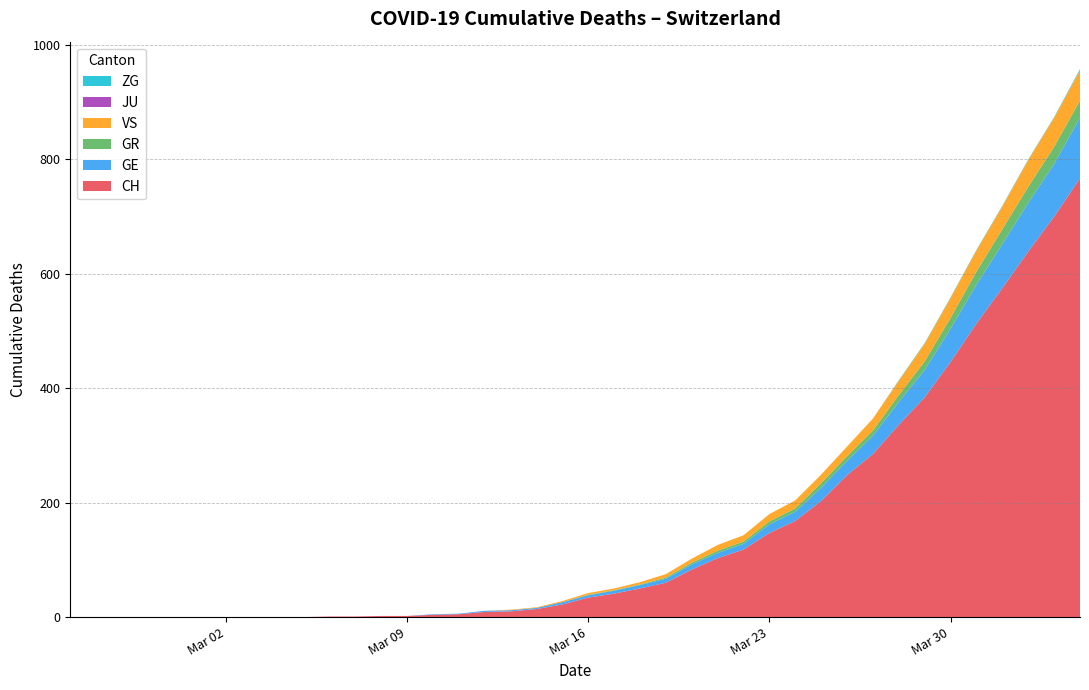

What is the highest value of the CH series?

767